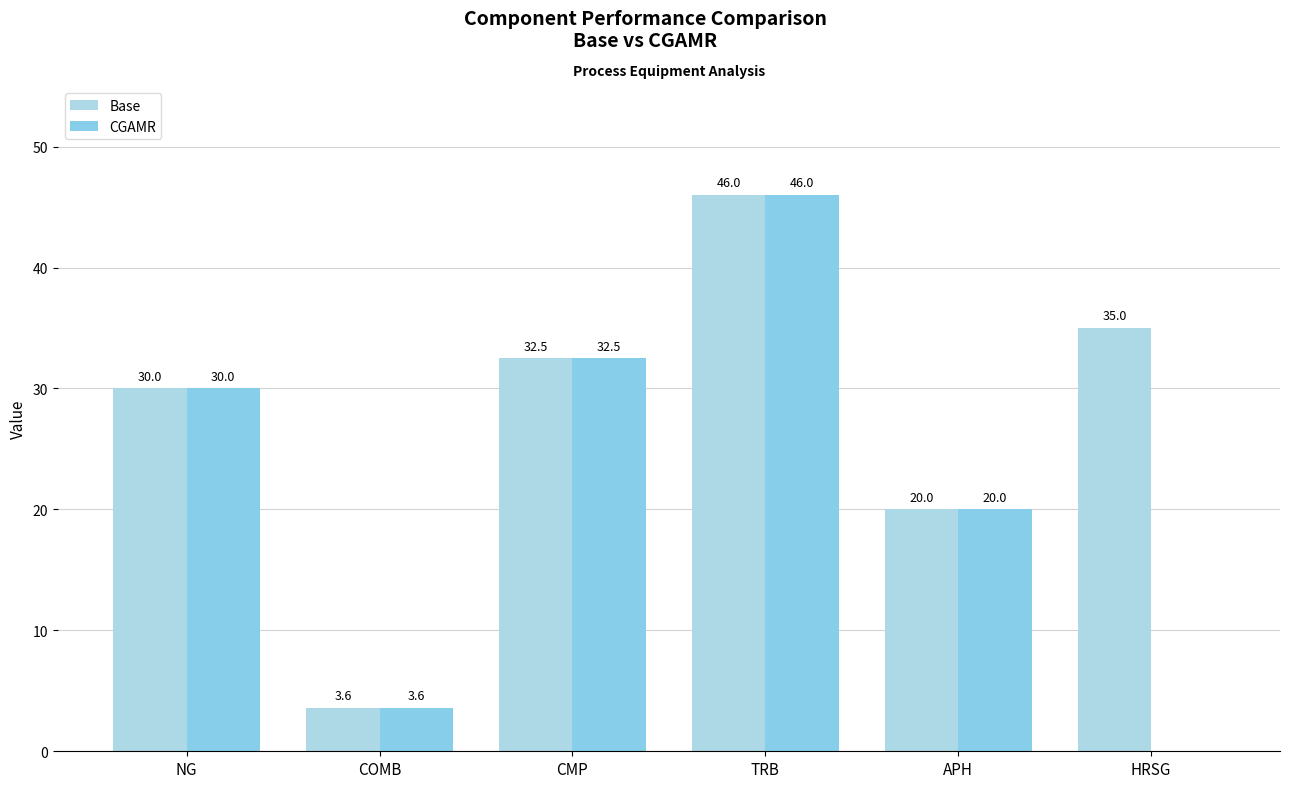

Reading right to left, what are all the values shown in this chart?

Base: 35.0	20.0	46.0	32.5	3.6	30.0
CGAMR: 0.0	20.0	46.0	32.5	3.6	30.0